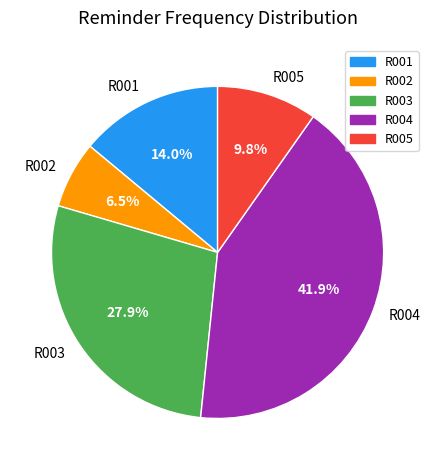

Between R005 and R002, which is larger?

R005